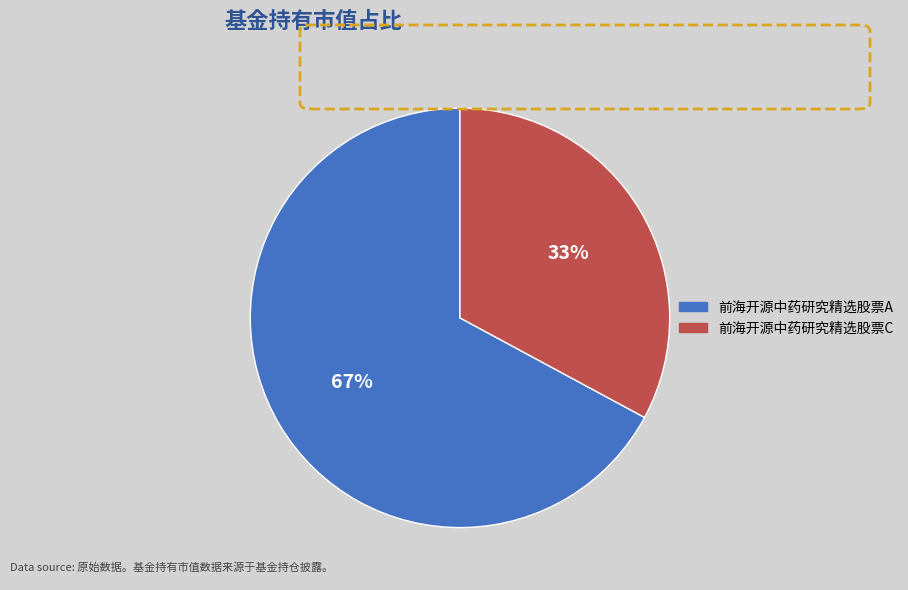

Rank the categories by value from highest to lowest.

前海开源中药研究精选股票A, 前海开源中药研究精选股票C